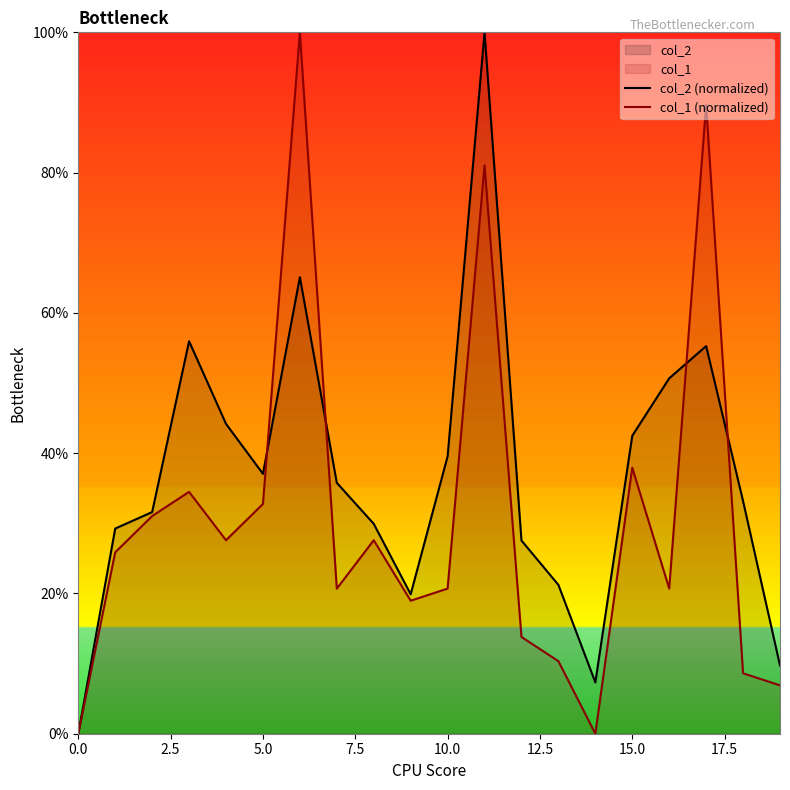

At which label is col_1 (normalized) closest to 50?

15.0